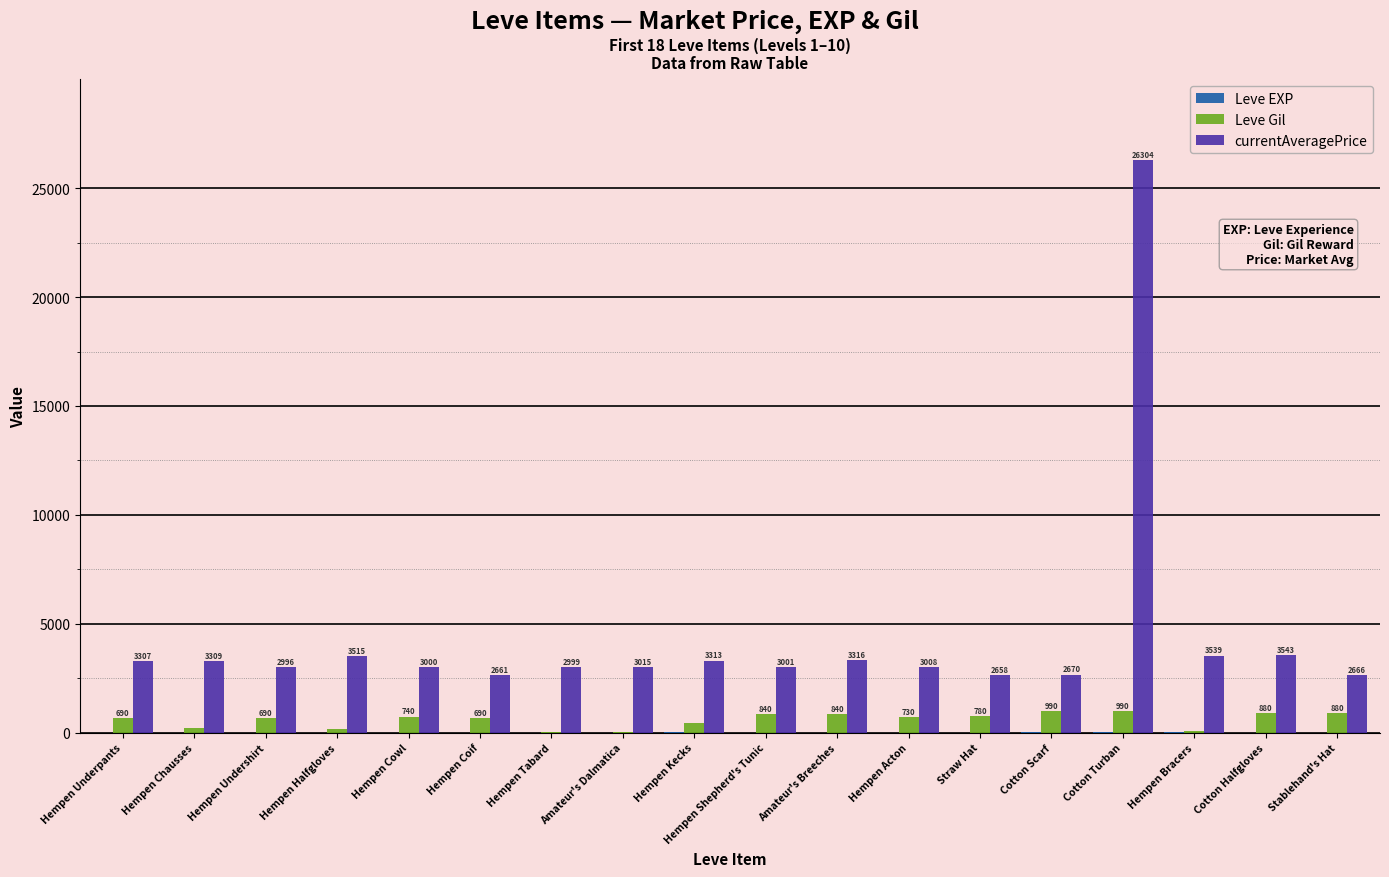

The currentAveragePrice series shows 3313 at Hempen Kecks. True or false?

True